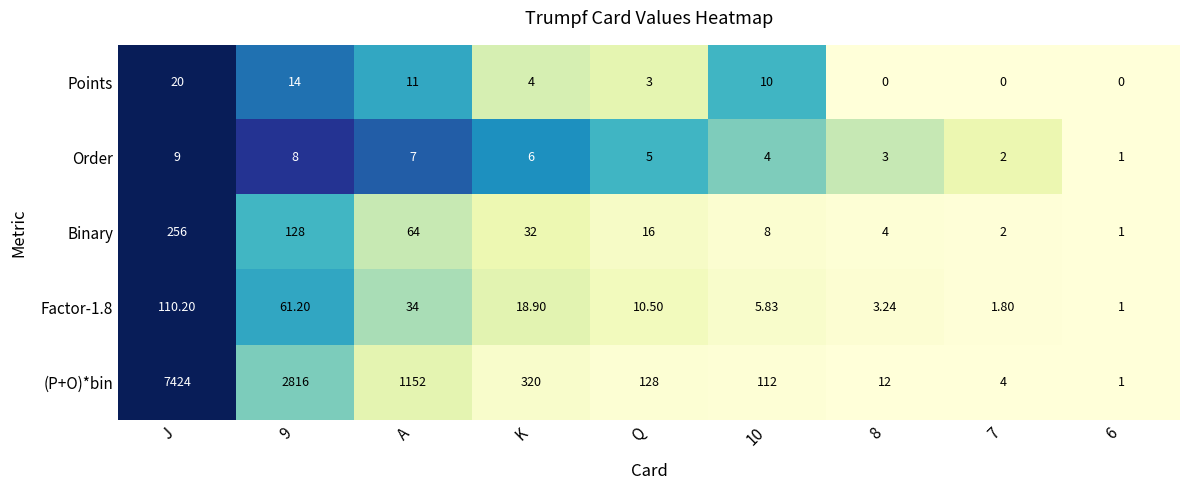

How many series are shown in this chart?

5